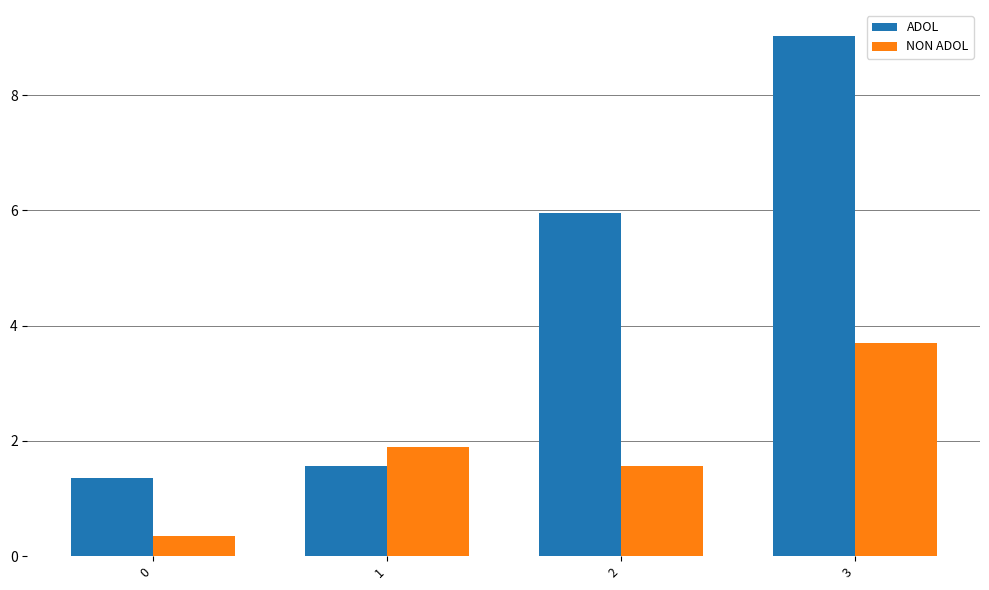

What is the sum of the NON ADOL values at 3 and 0?

4.0